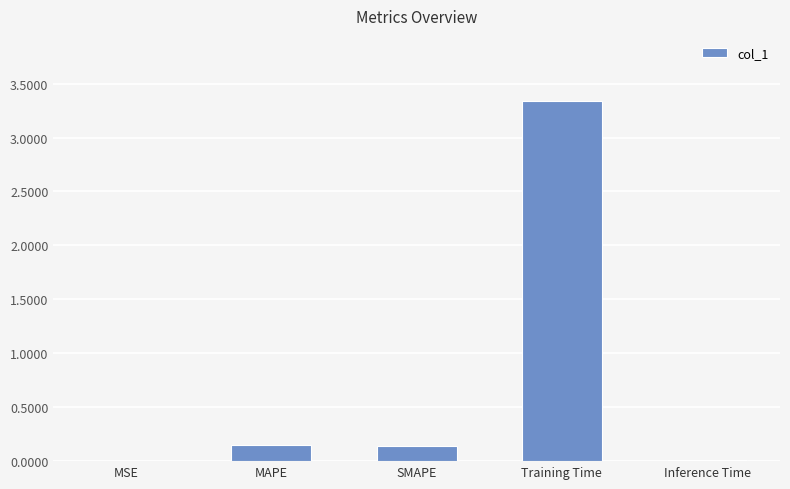

The value at Inference Time is 0.0. True or false?

True